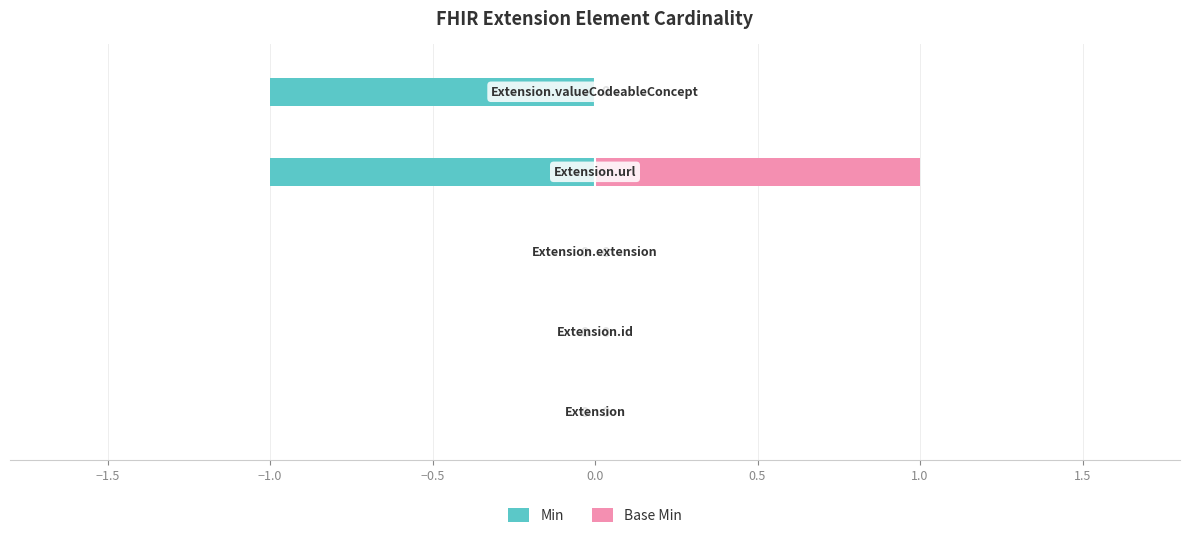

Is the value of Base Min at −1.0 greater than the value of Min at −0.5?

Yes